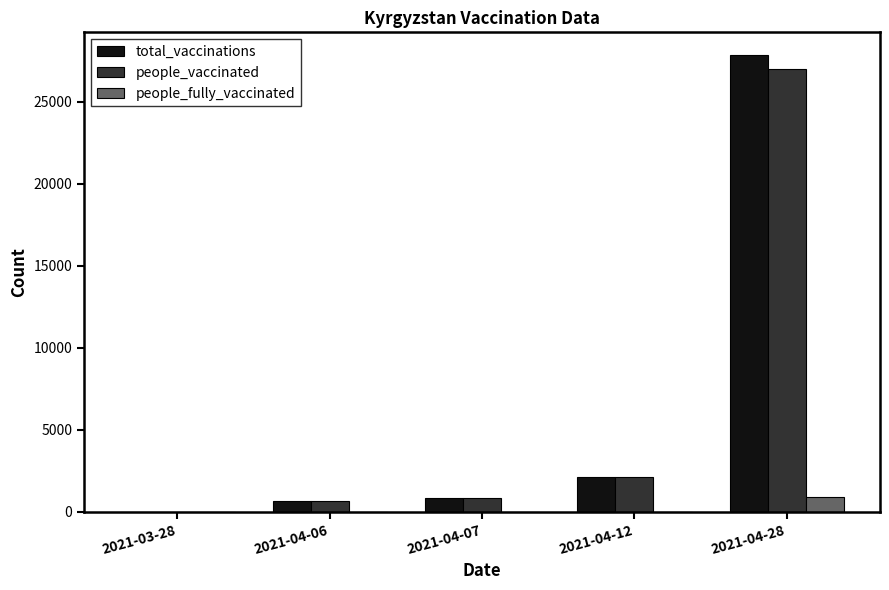

Is the value of people_vaccinated at 2021-04-12 greater than the value of total_vaccinations at 2021-04-07?

Yes